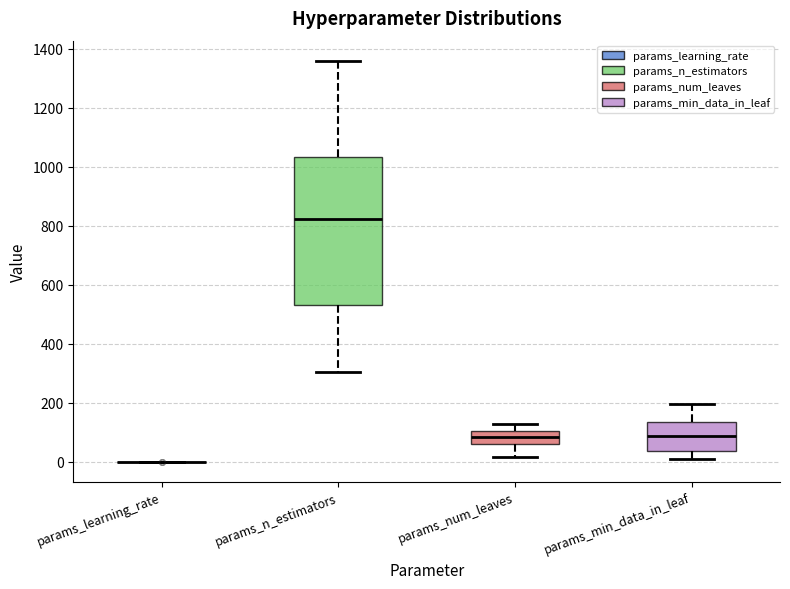

Comparing the boxes themselves (not the whiskers), which one is the tallest?

params_n_estimators